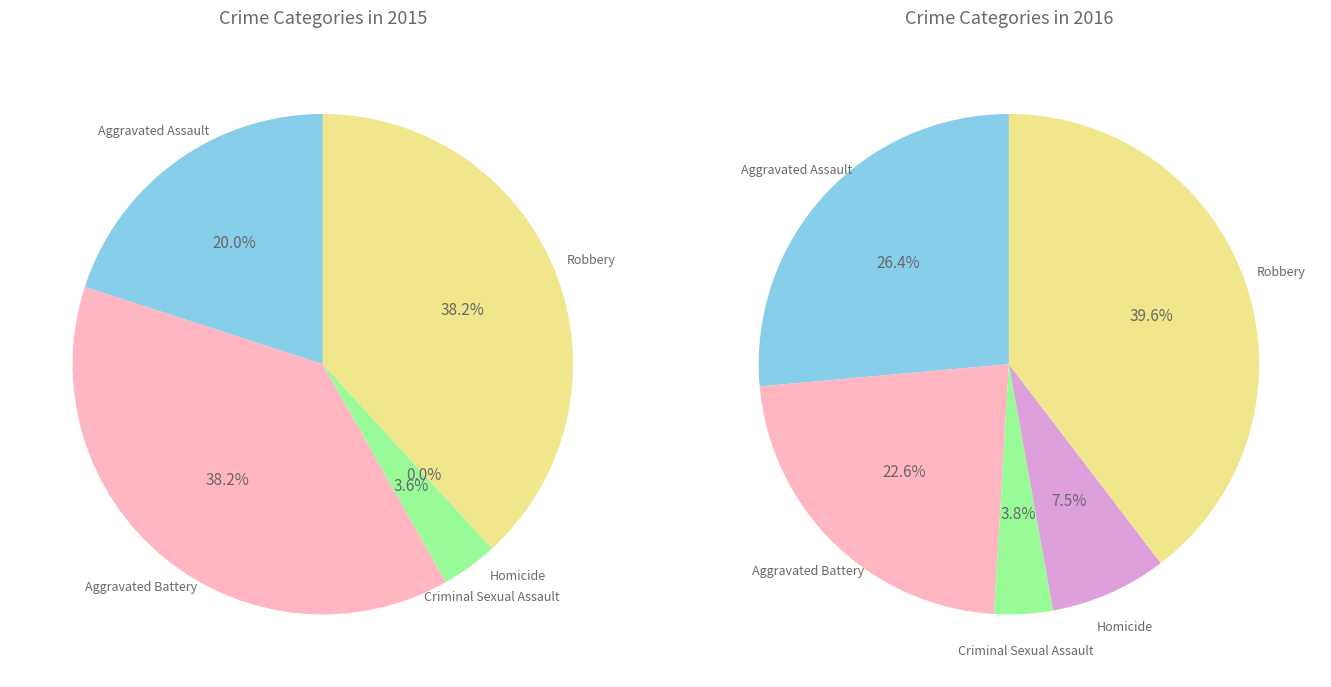

How many segments does this pie chart have?

5